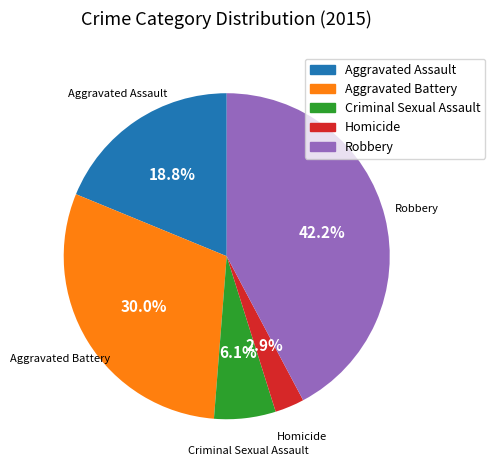

What percentage is the Aggravated Assault slice, to the nearest percent?

19%